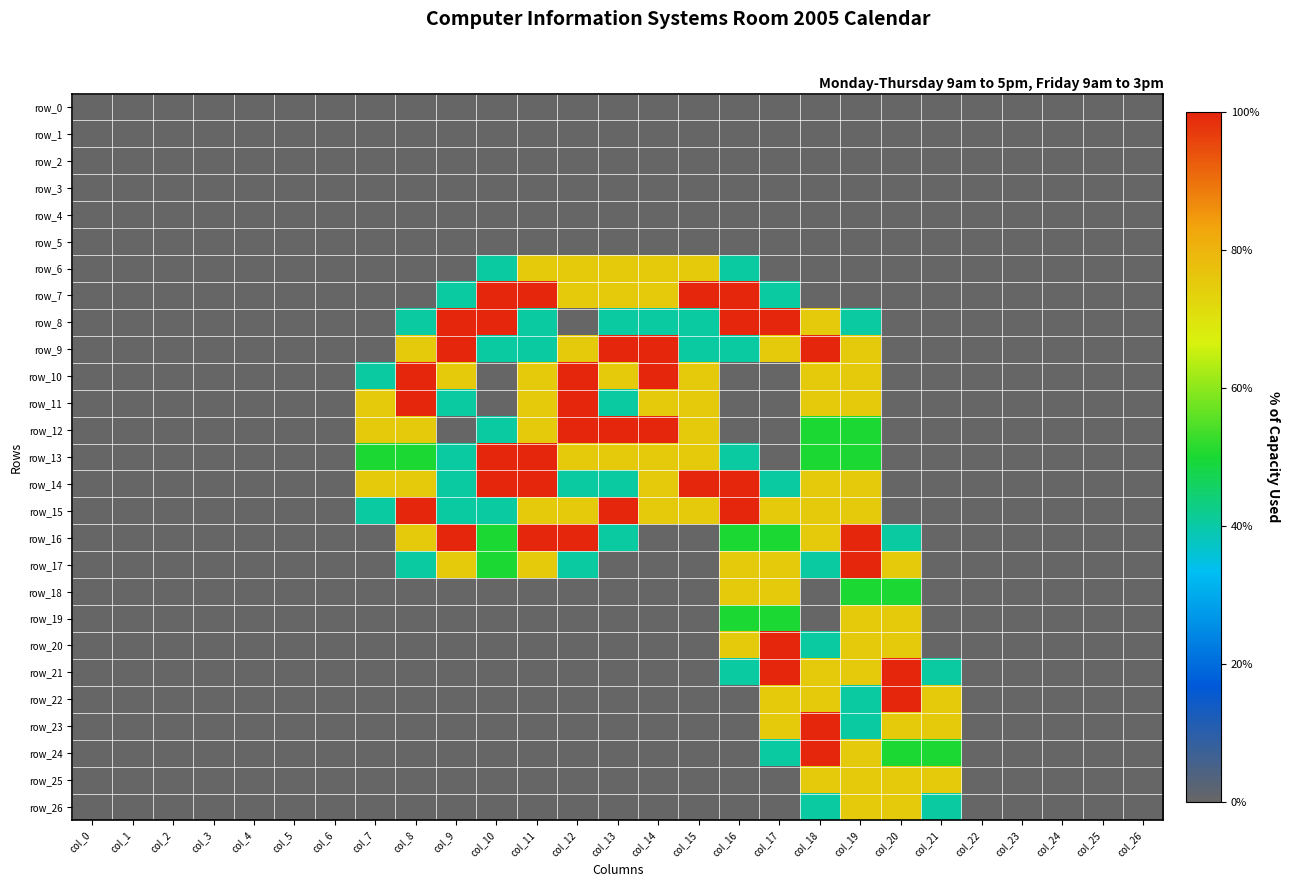

At how many categories does at least one series exceed 1?

15